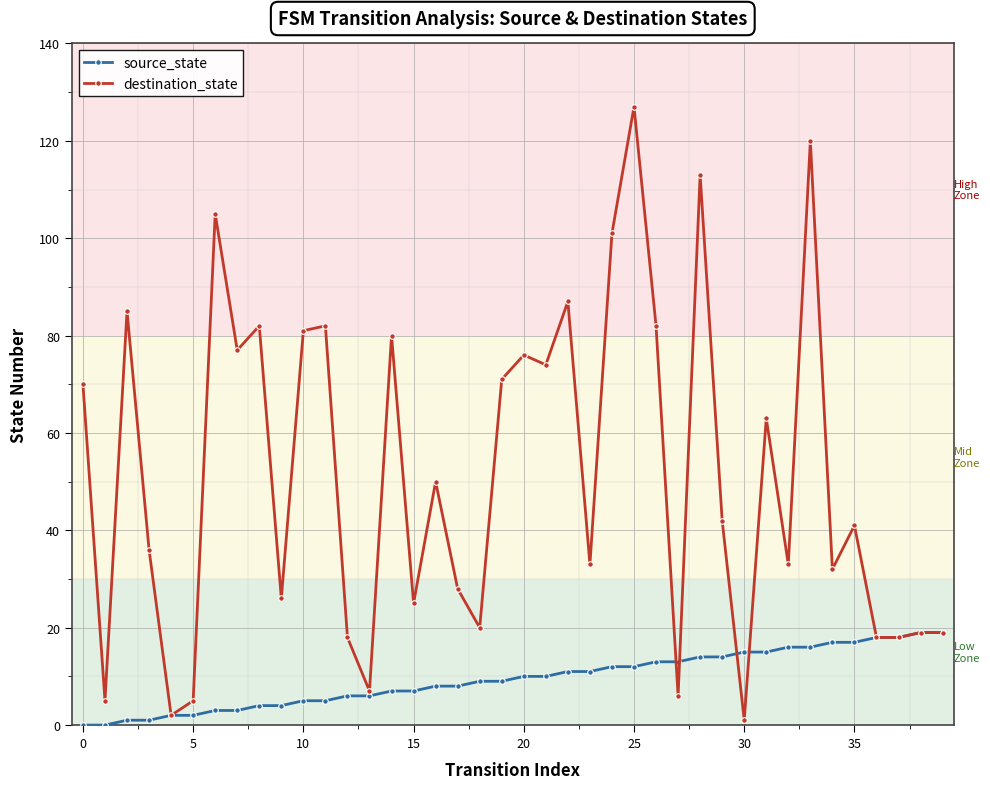

How many series are shown in this chart?

2